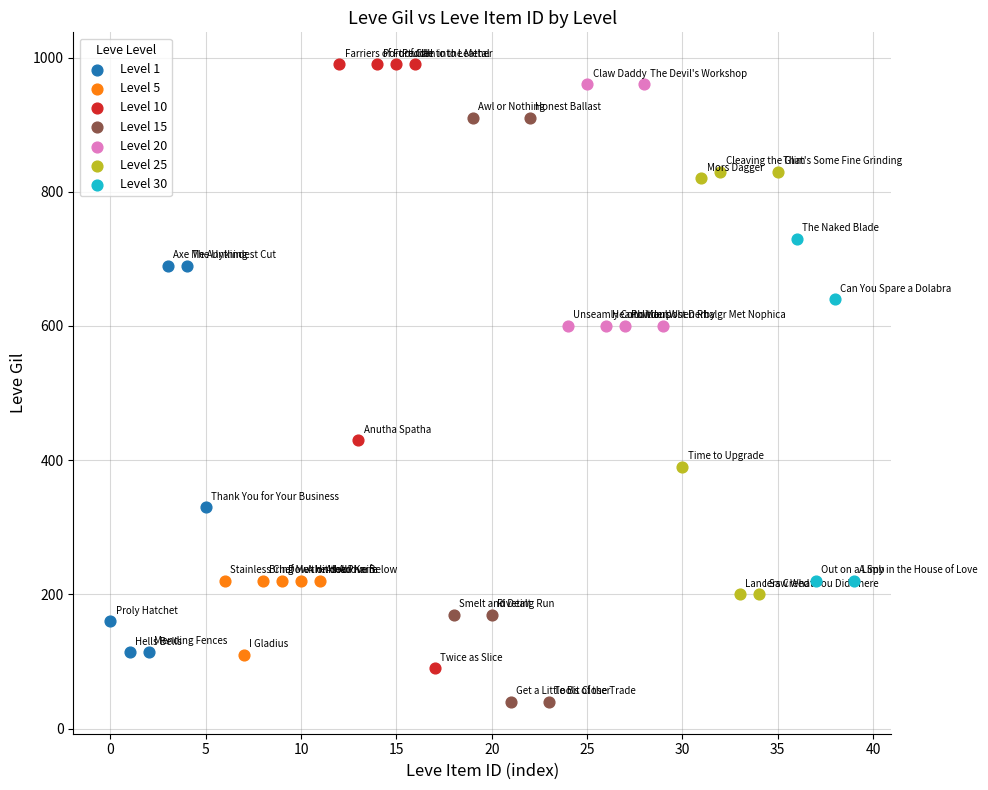

Which series reaches the maximum Y coordinate?

Level 10